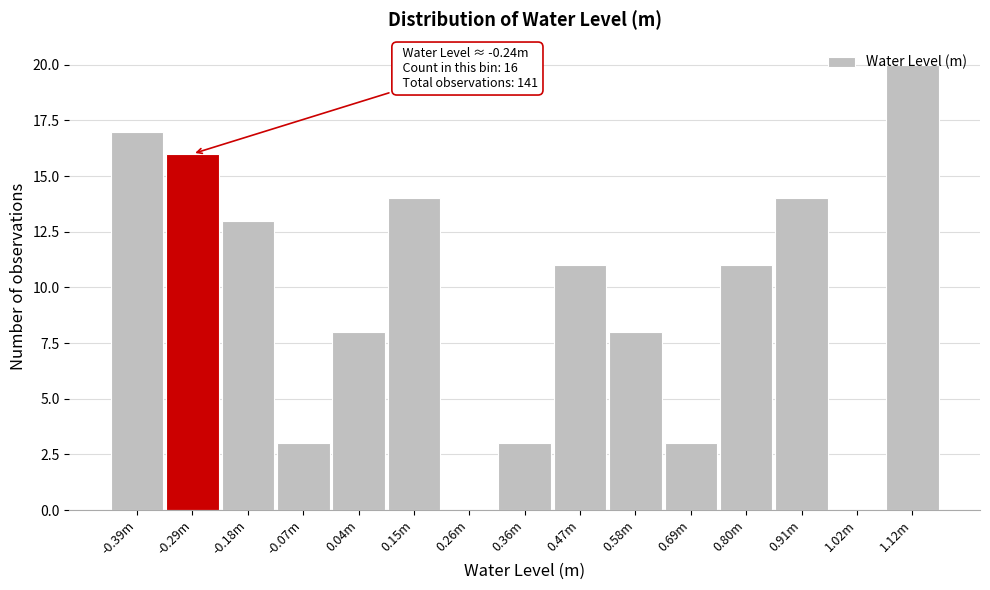

The value at 0.80m is 11. True or false?

True